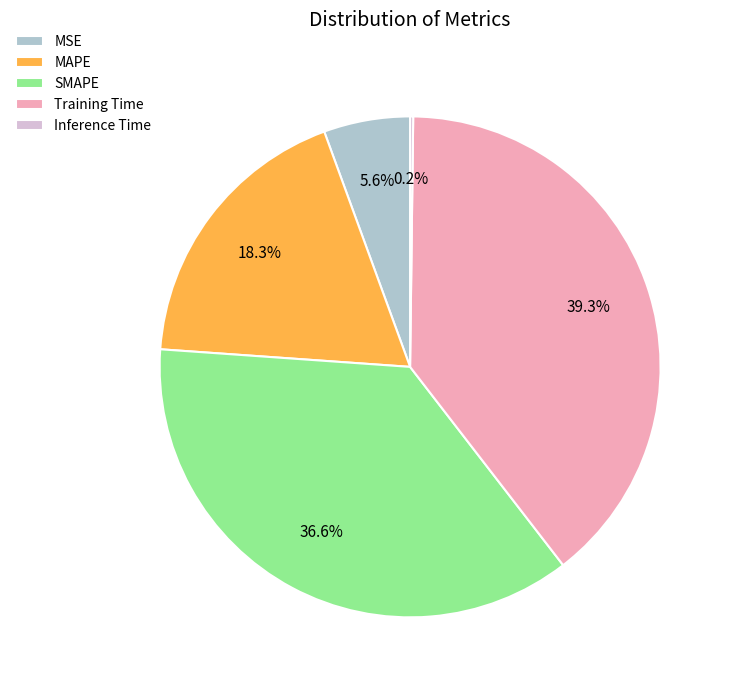

How much of the chart is everything except SMAPE?

63.4%